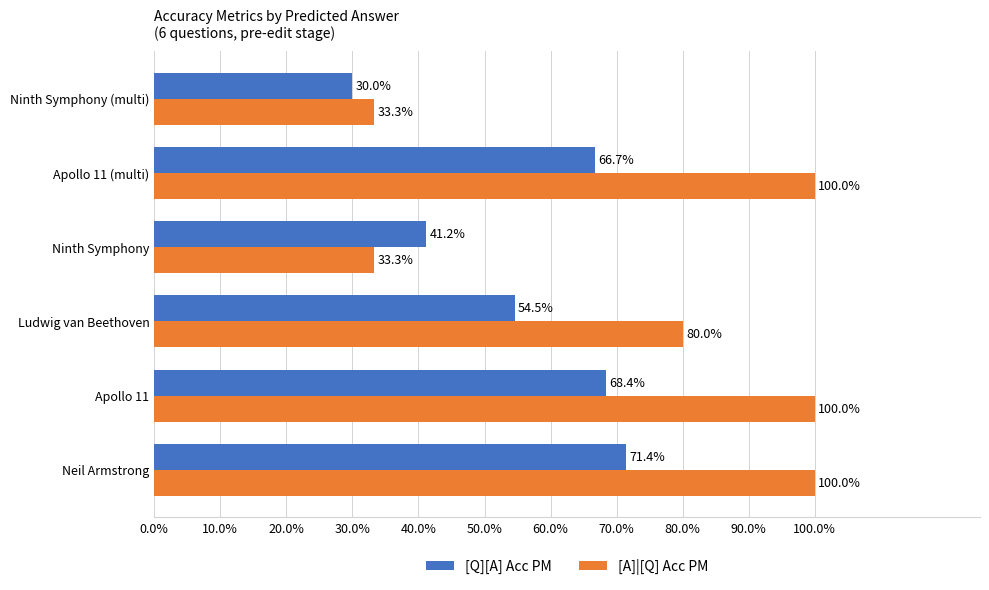

Reading left to right, list all the values displayed in this chart.

[Q][A] Acc PM: 0.0%=0.7	10.0%=0.7	20.0%=0.5	30.0%=0.4	40.0%=0.7	50.0%=0.3
[A]|[Q] Acc PM: 0.0%=1.0	10.0%=1.0	20.0%=0.8	30.0%=0.3	40.0%=1.0	50.0%=0.3